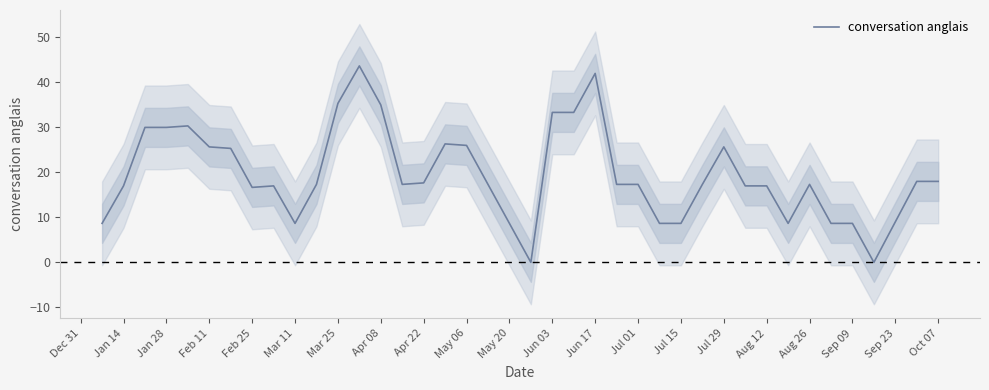

What is the maximum value for conversation anglais?

43.7